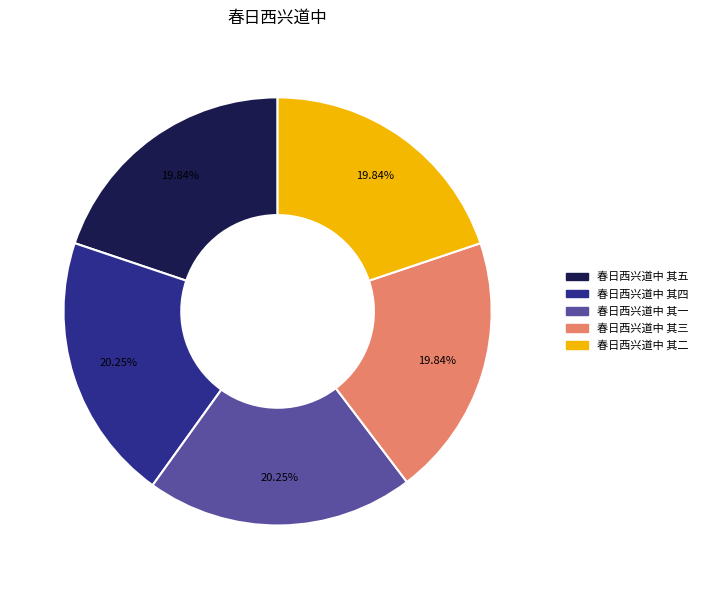

Does any single category account for the majority?

No